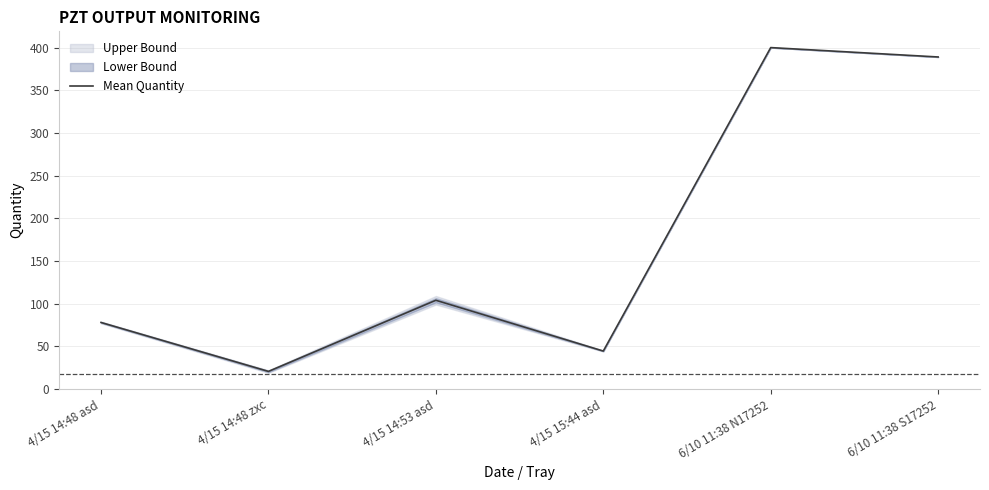

What is the smallest value displayed?

20.7